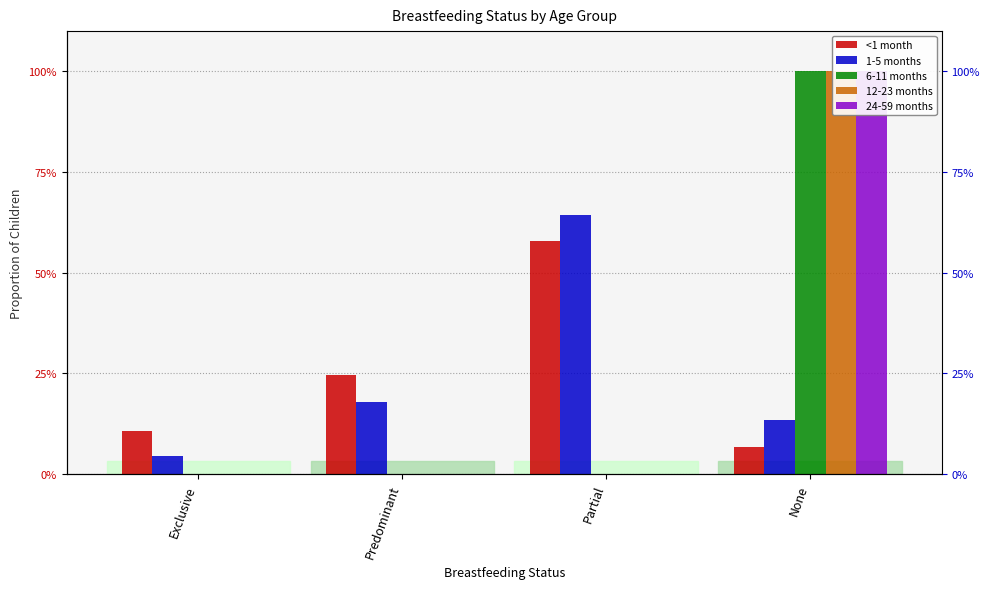

What is the label of the 1st bar from the right?

None